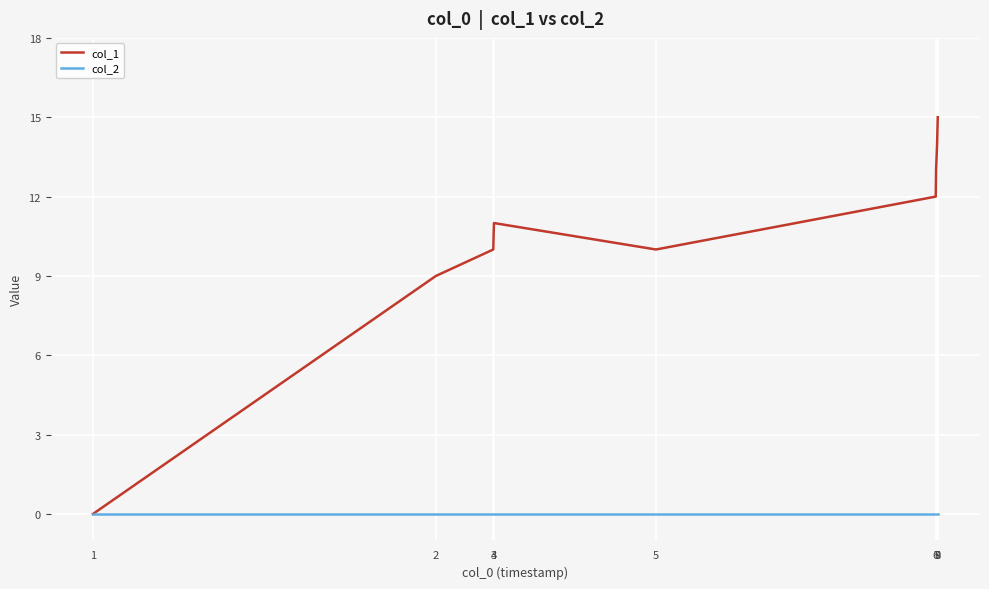

Is the value of col_1 at 2 greater than the value of col_2 at 5?

Yes